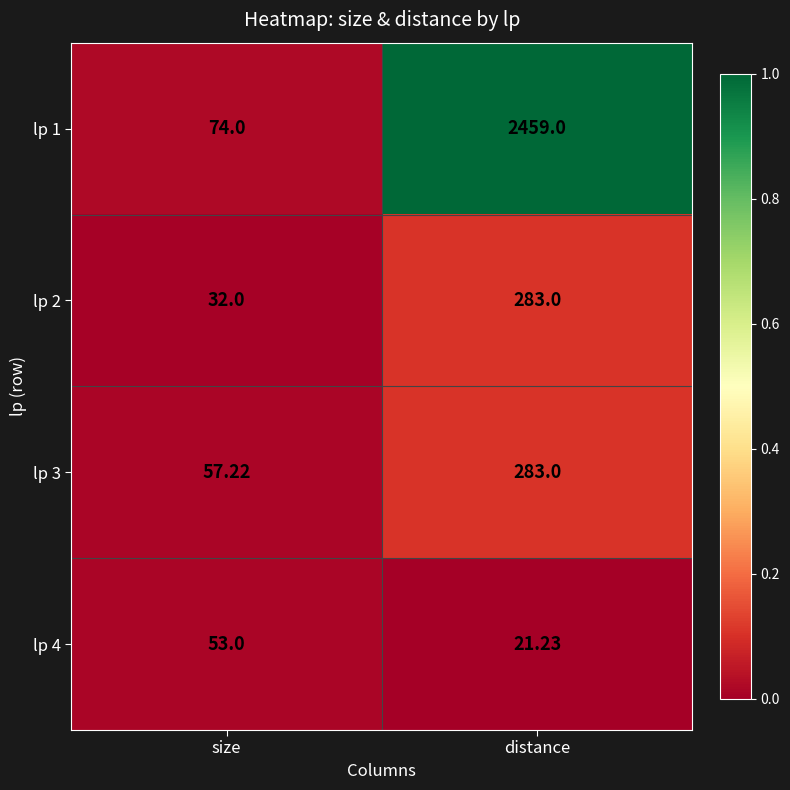

Which category has the highest value across all series?

distance